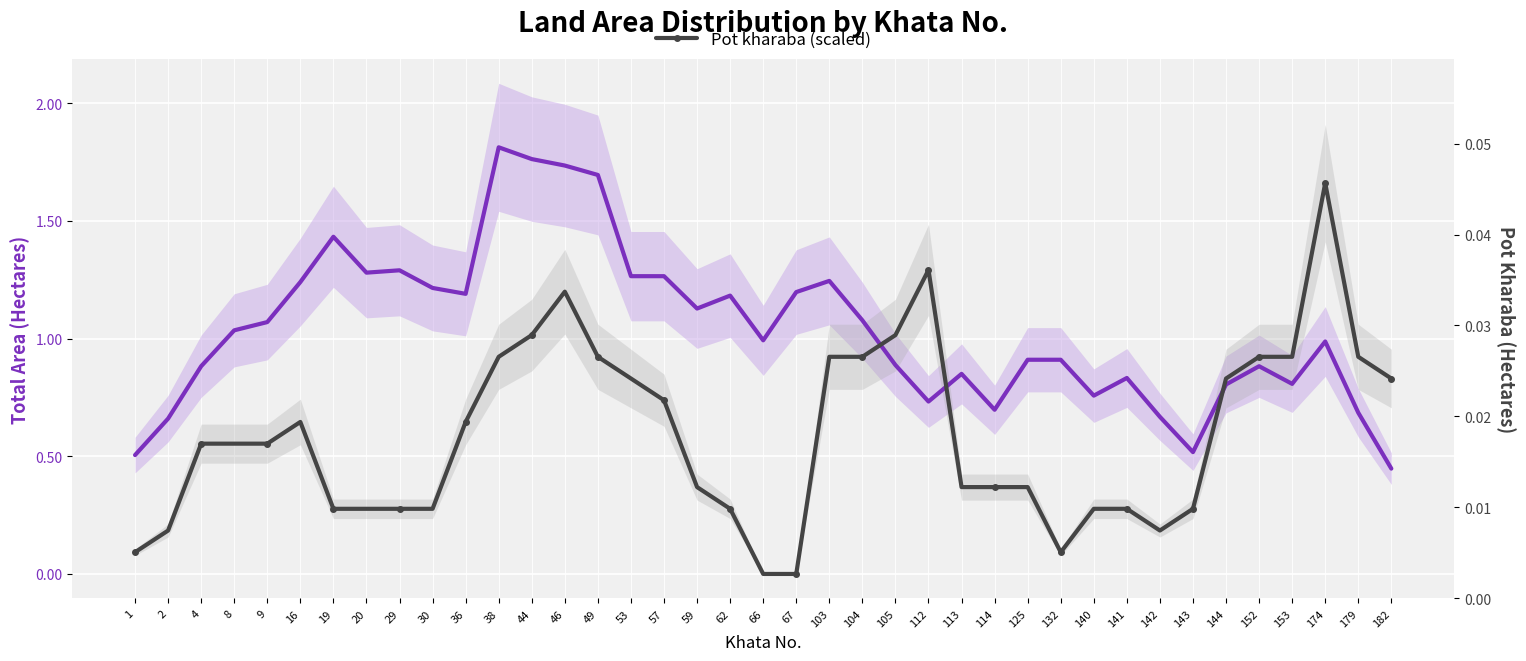

How many lines are shown in the chart?

2